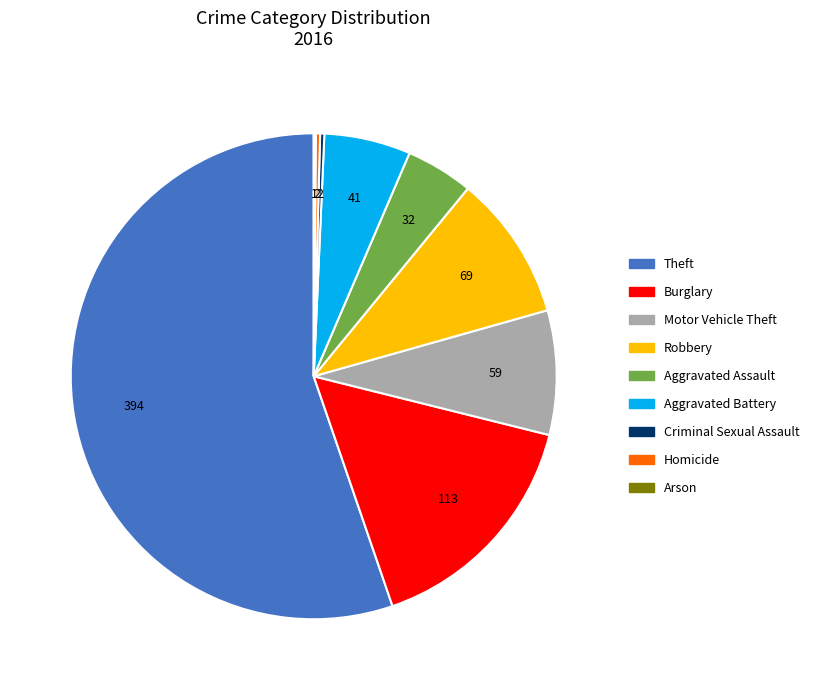

True or false: Burglary accounts for 25% of the total.

False